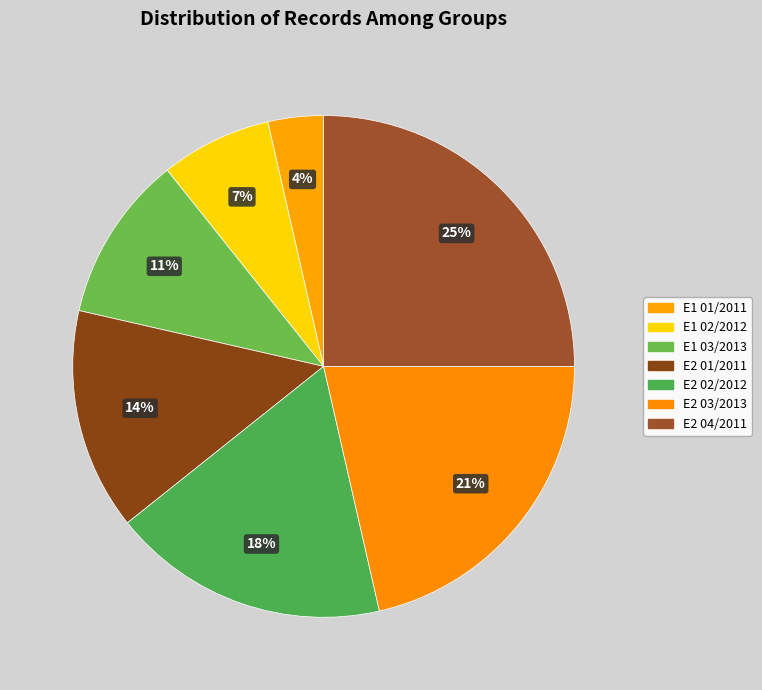

How many segments does this pie chart have?

7